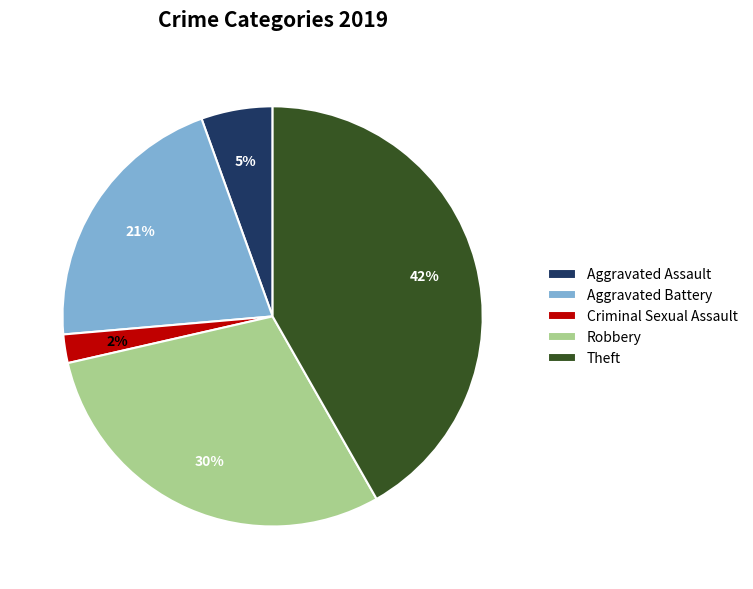

True or false: Robbery accounts for 30% of the total.

True